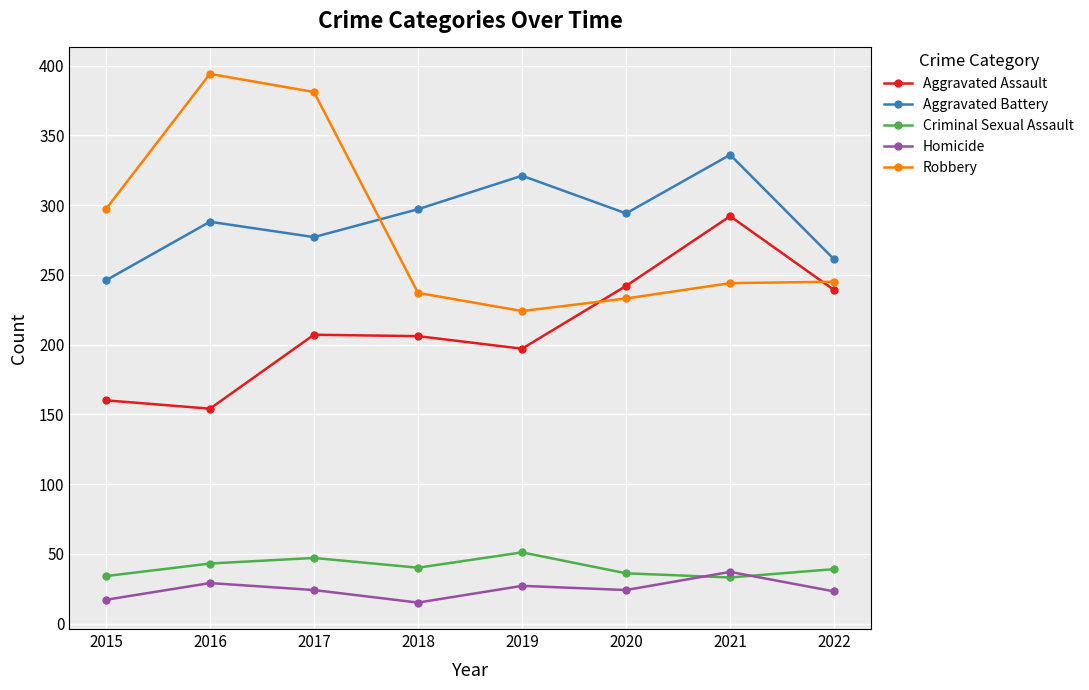

Where is the first local maximum for Criminal Sexual Assault?

2017